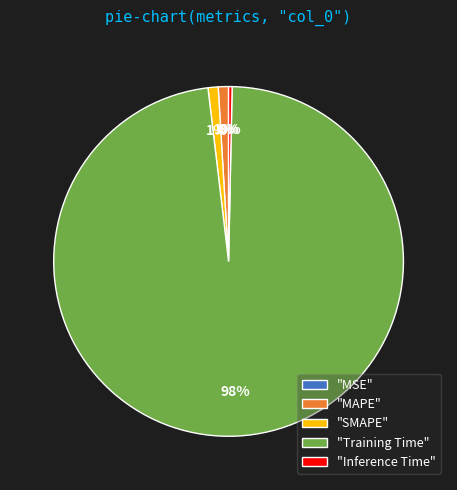

Is it true that "Inference Time" is 0% of the pie?

True